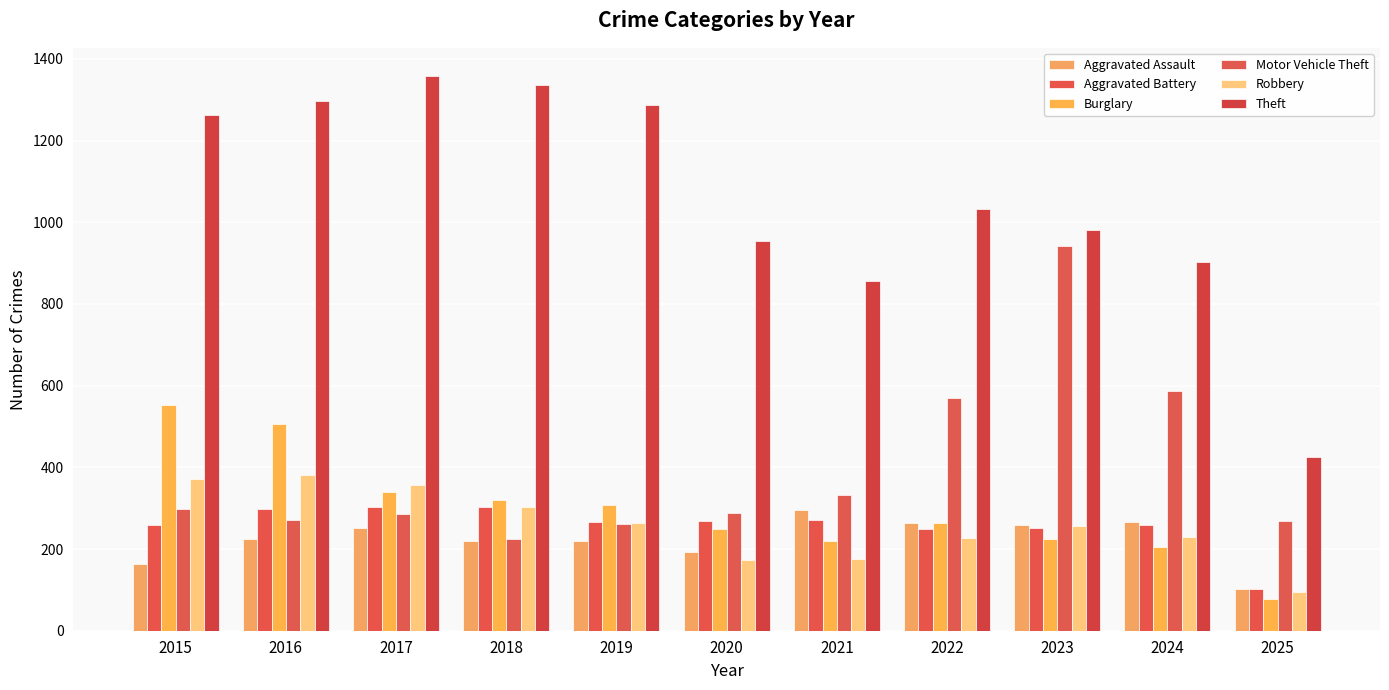

Which category has the lowest value across all series?

2025